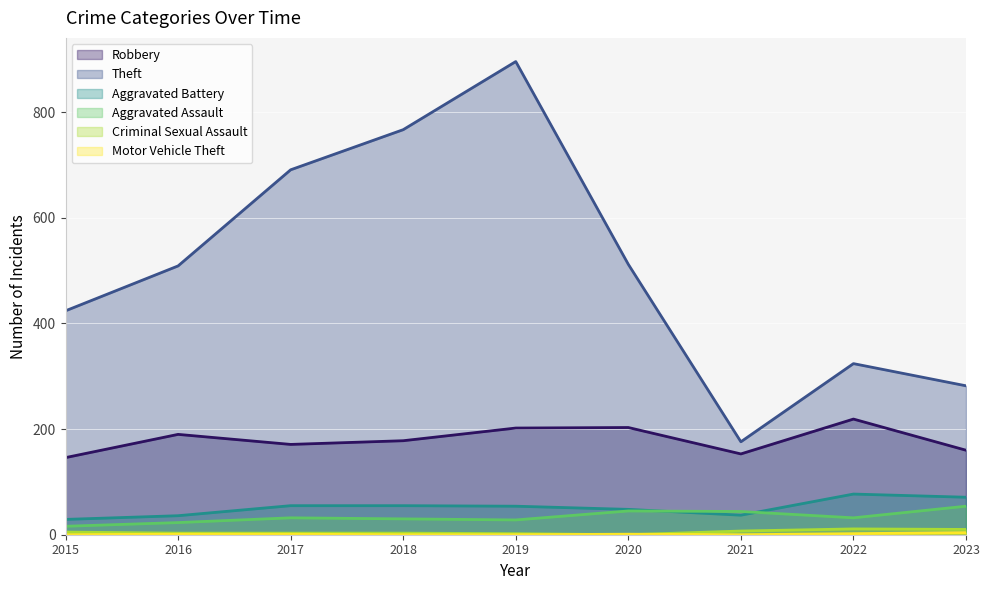

How many data points does each series have?

9